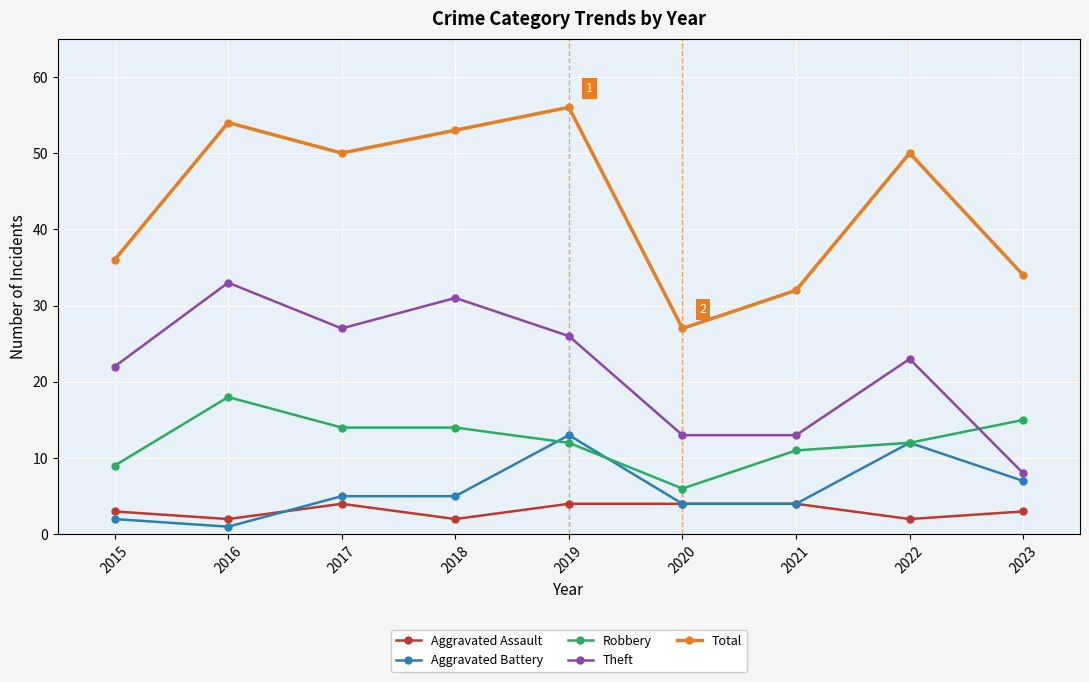

At which category does Aggravated Assault reach its first local peak?

2017